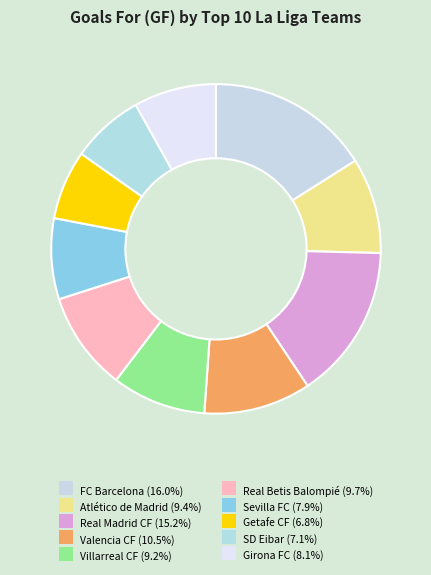

How many segments does this pie chart have?

10